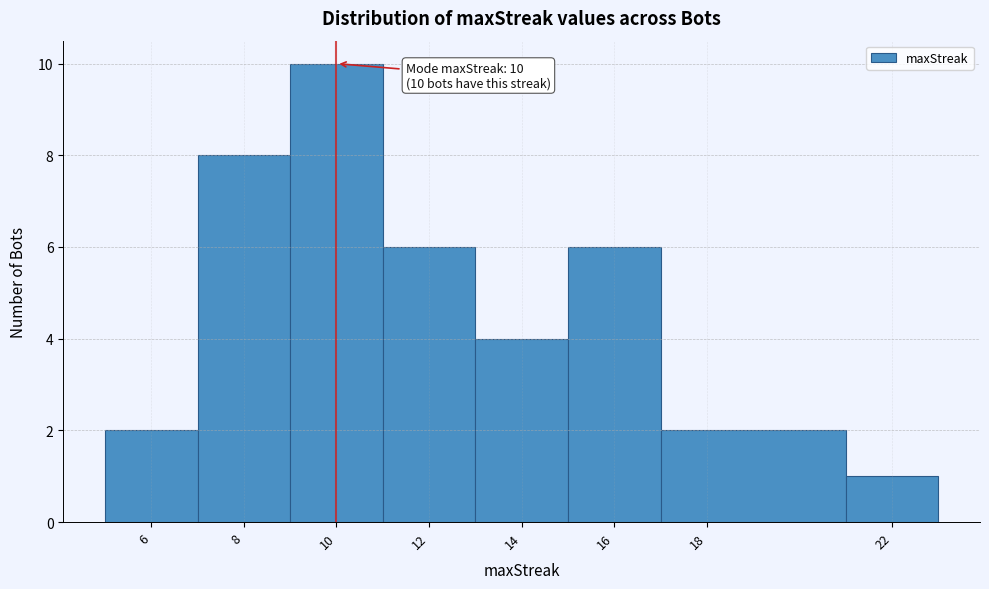

Over which range of the x-axis is the bar tallest?

9 to 11